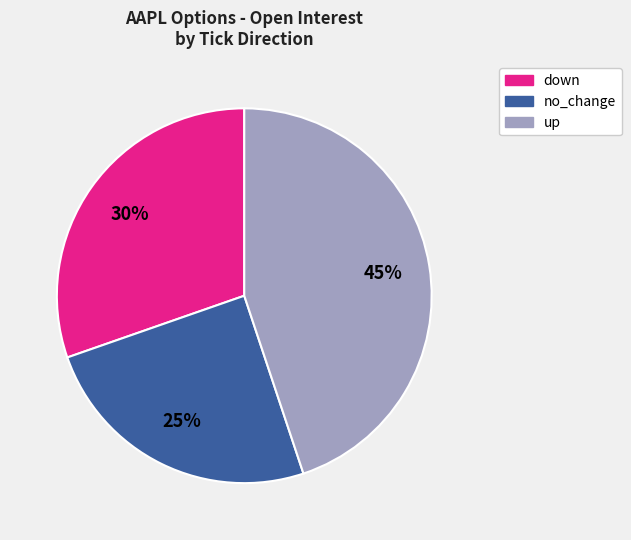

Is there a majority slice in this chart?

No